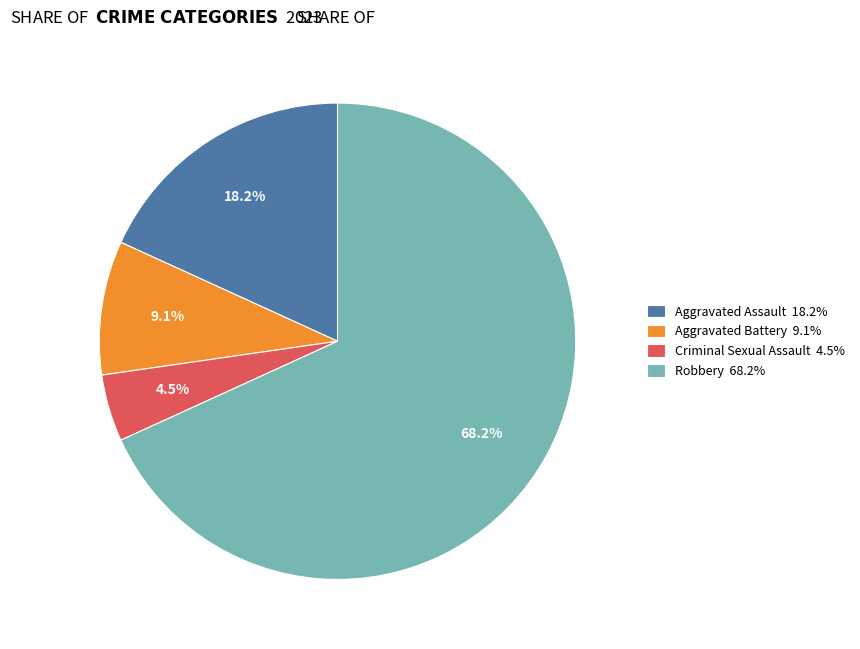

Between Criminal Sexual Assault 4.5% and Robbery 68.2%, which is larger?

Robbery 68.2%